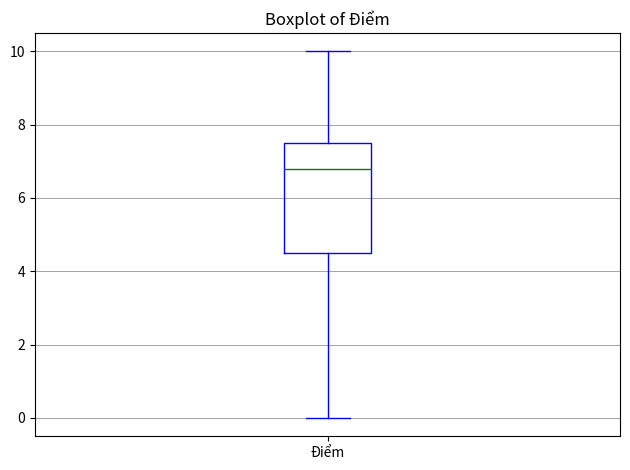

Where is the lower edge of the box for Điểm on the y-axis? The values are not printed on the chart, so give them approximately, as read against the axis.

4.6